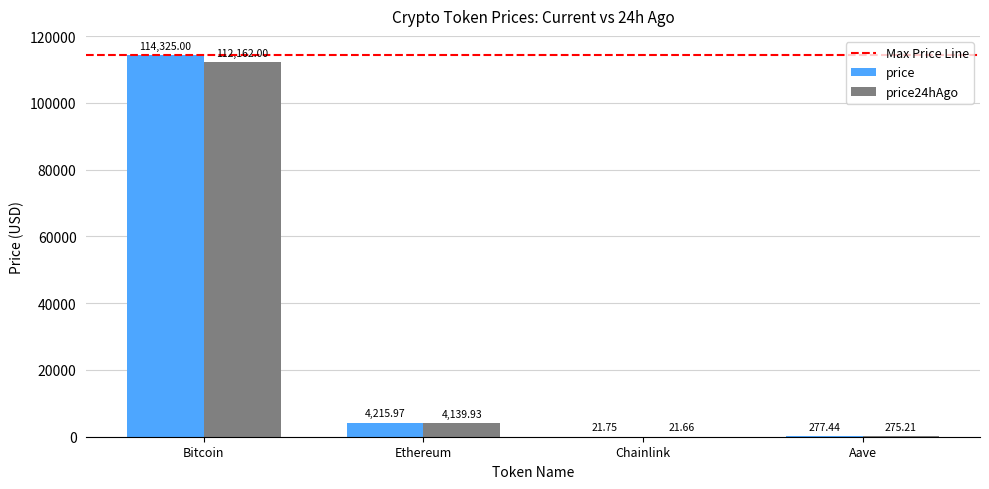

At which category is the sum across all series the highest?

Bitcoin